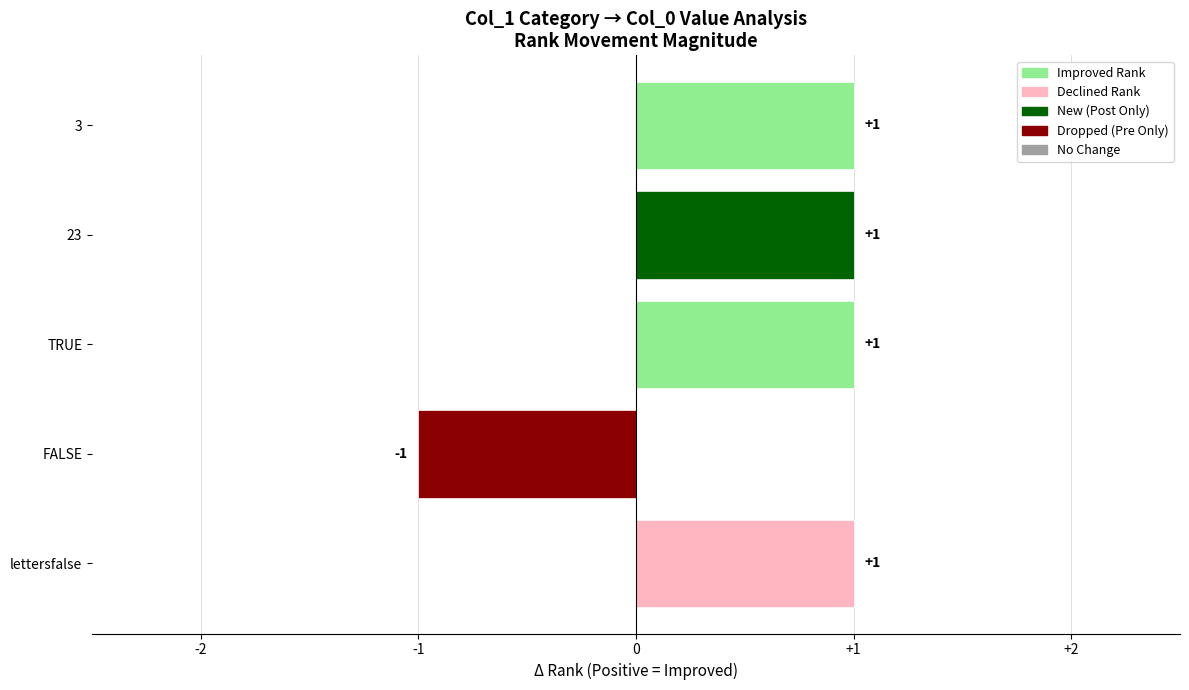

What is the minimum value shown in the chart?

-1